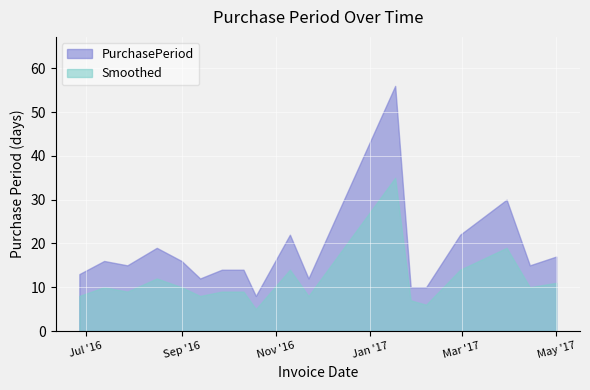

What is the difference between the second highest and second lowest values in the PurchasePeriod series?

20